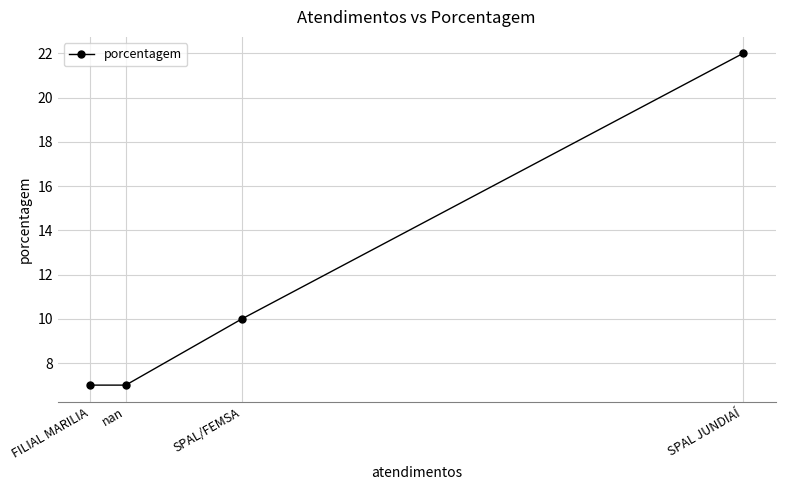

At which category does the chart reach its peak across all series?

SPAL JUNDIAÍ